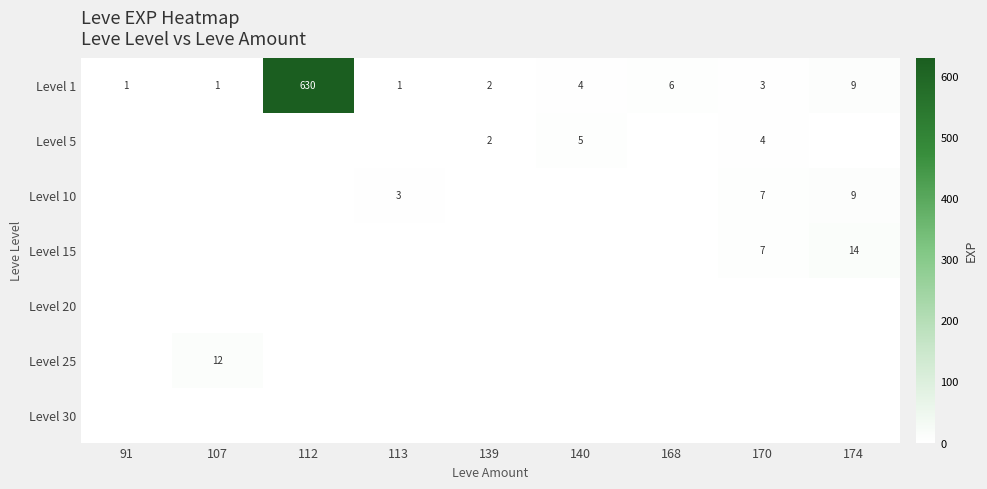

Read the Level 1 value at 174, to the nearest 10.

10